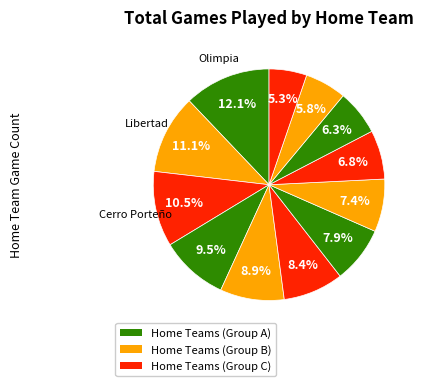

Does any single category account for the majority?

No